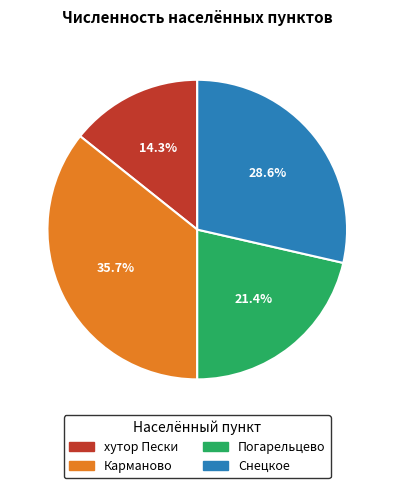

To the nearest percent, what is the average slice percentage?

25%